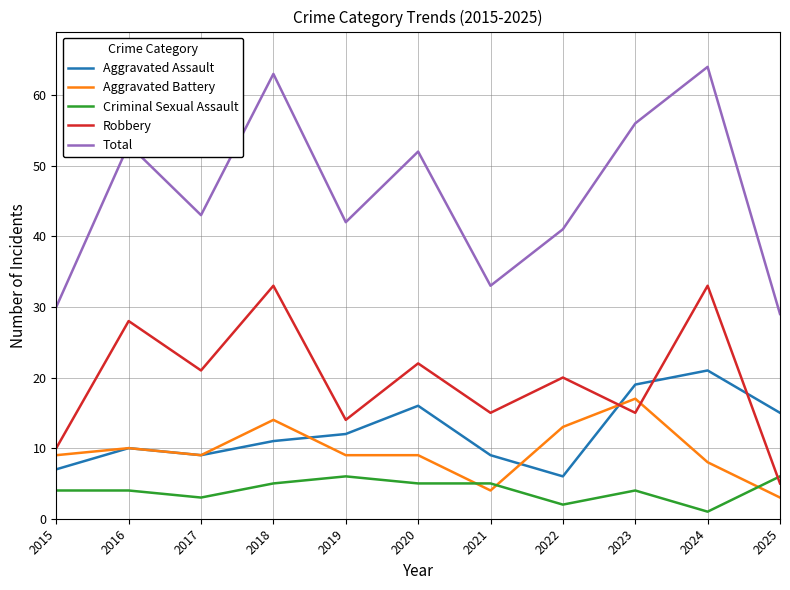

What is the total value across all series at 2020?

104